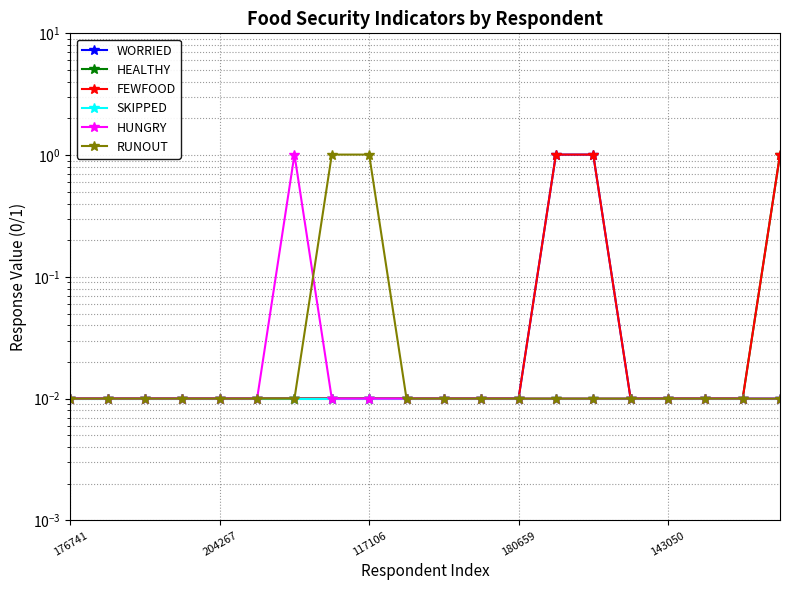

At 18, list the series in order from largest to smallest.

WORRIED, HEALTHY, FEWFOOD, SKIPPED, HUNGRY, RUNOUT